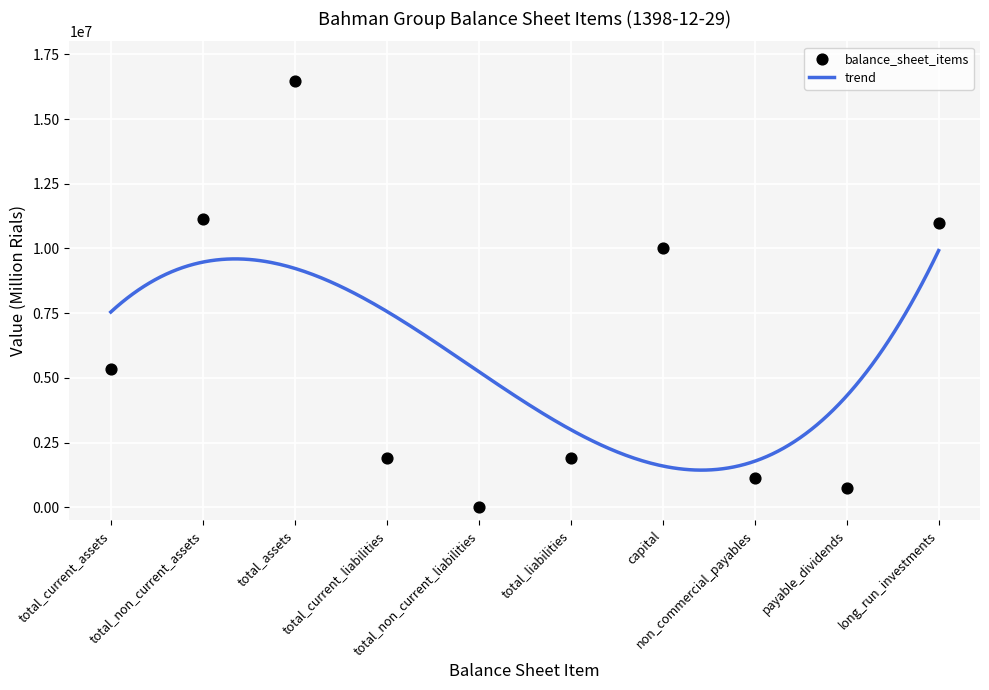

What is the change in value from total_non_current_liabilities to non_commercial_payables?

+1125924